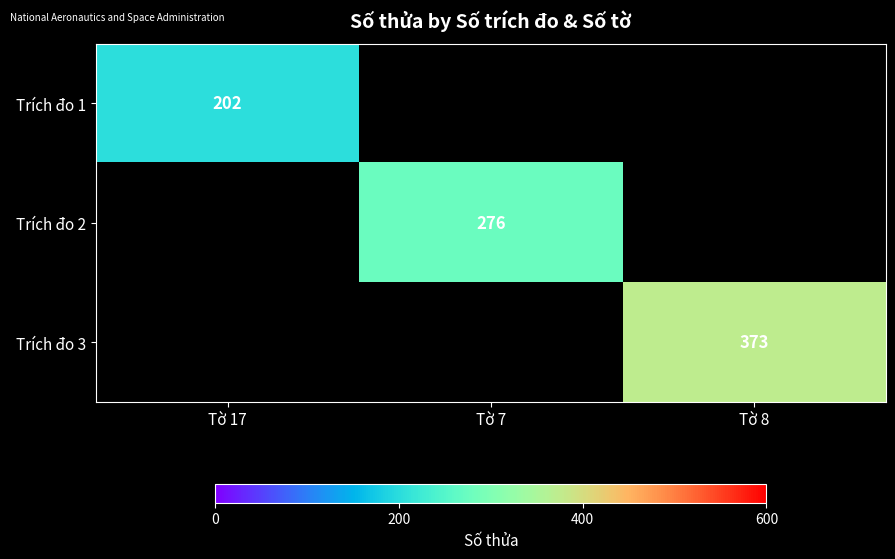

True or false: Trích đo 1 has a value of 202 at Tờ 17.

True